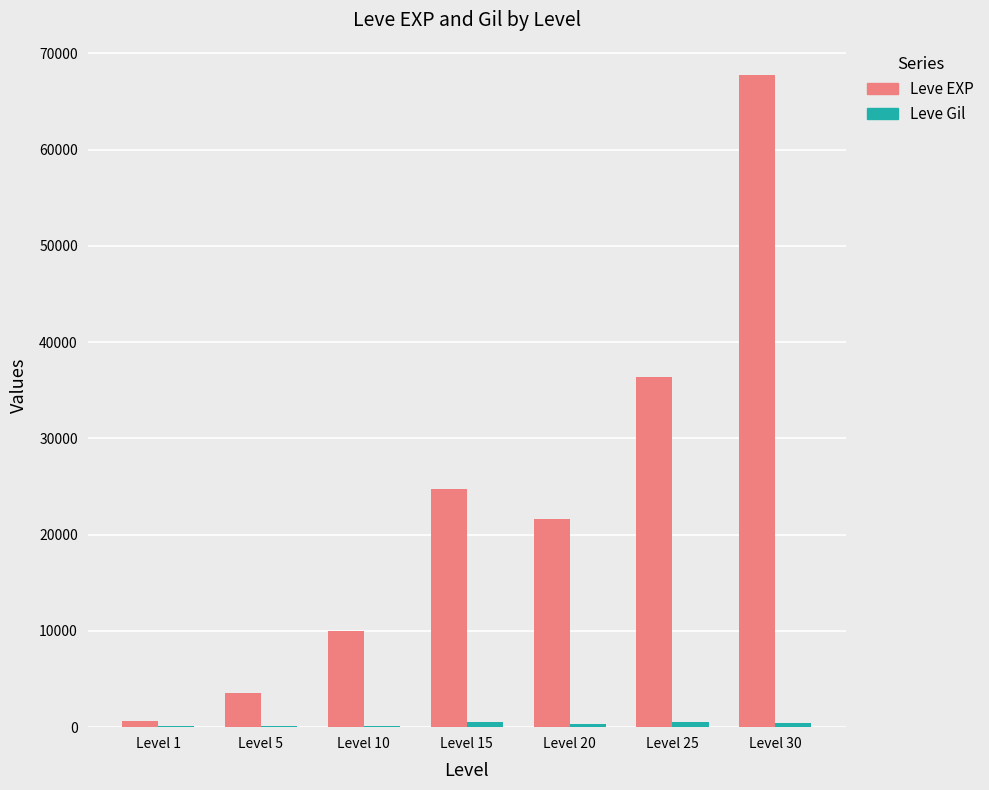

At which label is Leve EXP closest to 34180?

Level 25